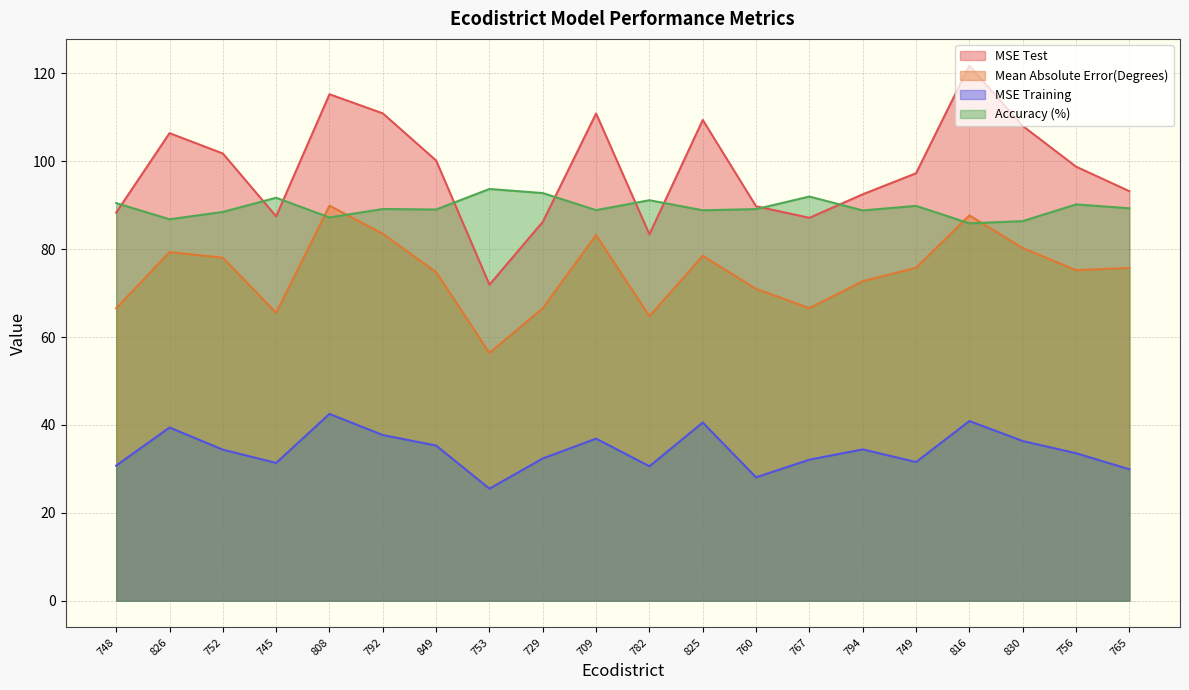

The Accuracy (%) series shows 86.8 at 826. True or false?

True